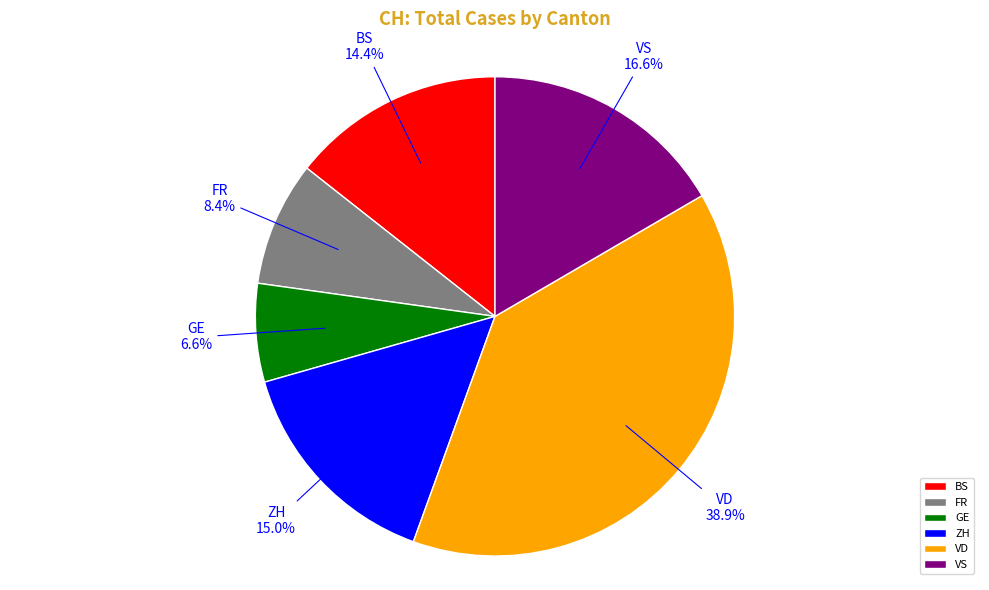

How much of the chart is everything except BS?

85.6%